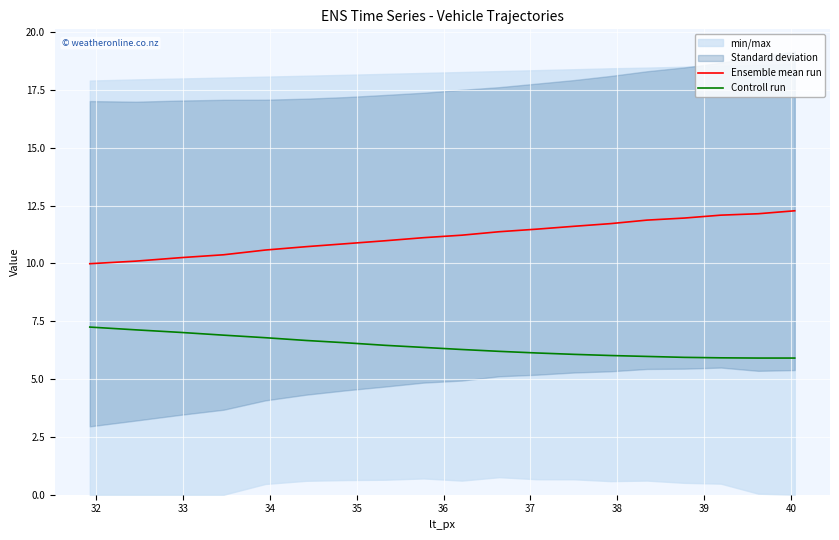

What is the lowest value of the Ensemble mean run series?

10.0